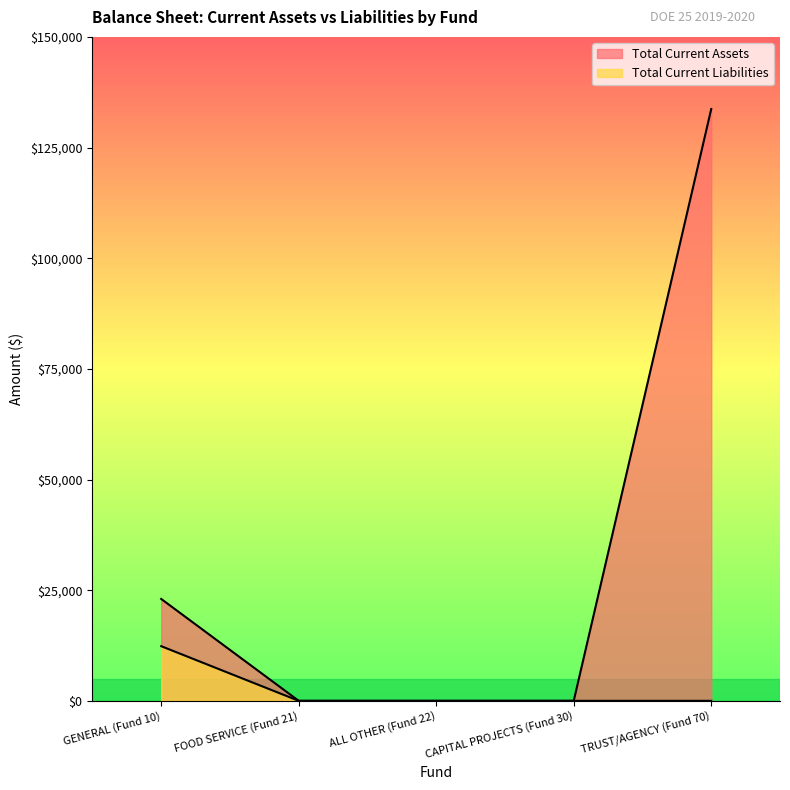

How many positive values does the Total Current Liabilities series have?

1